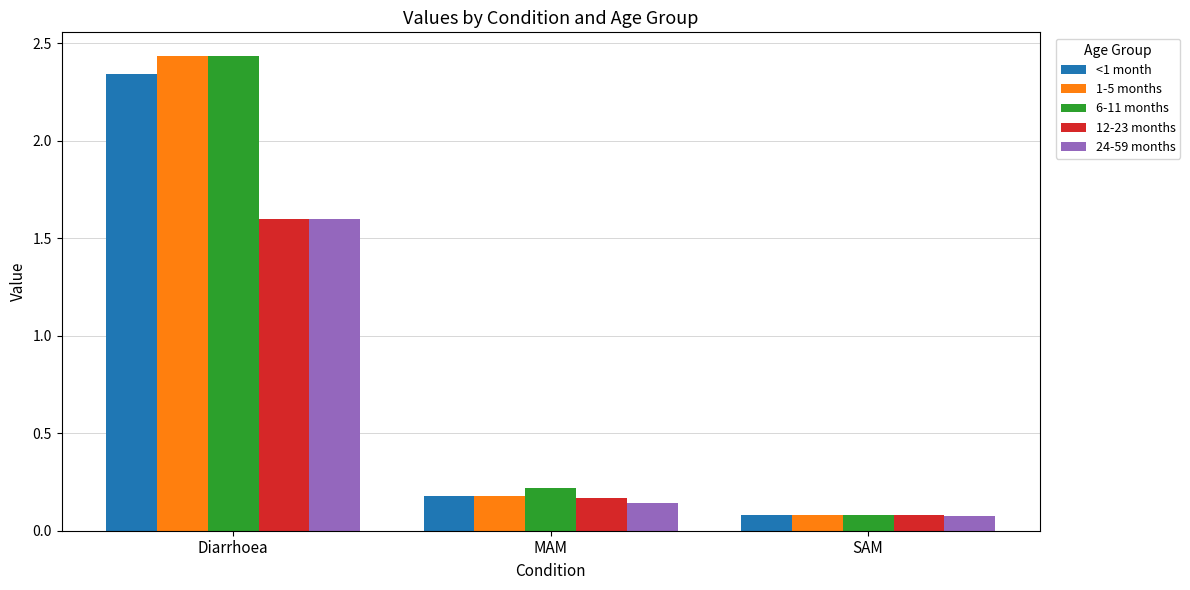

How many categories are shown in the chart?

3